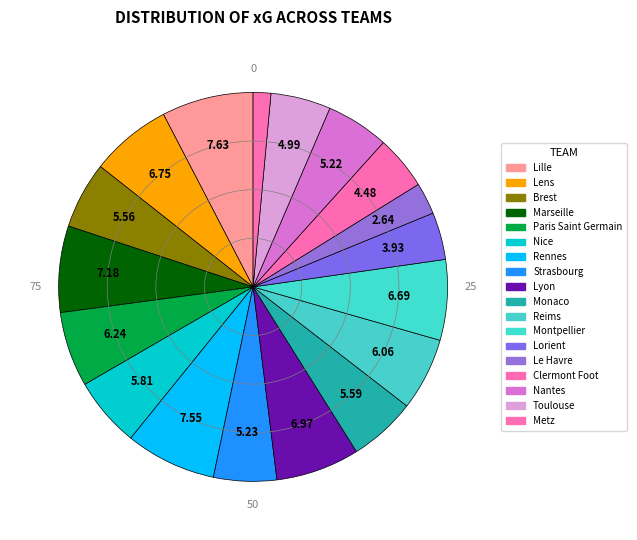

How many segments does this pie chart have?

18